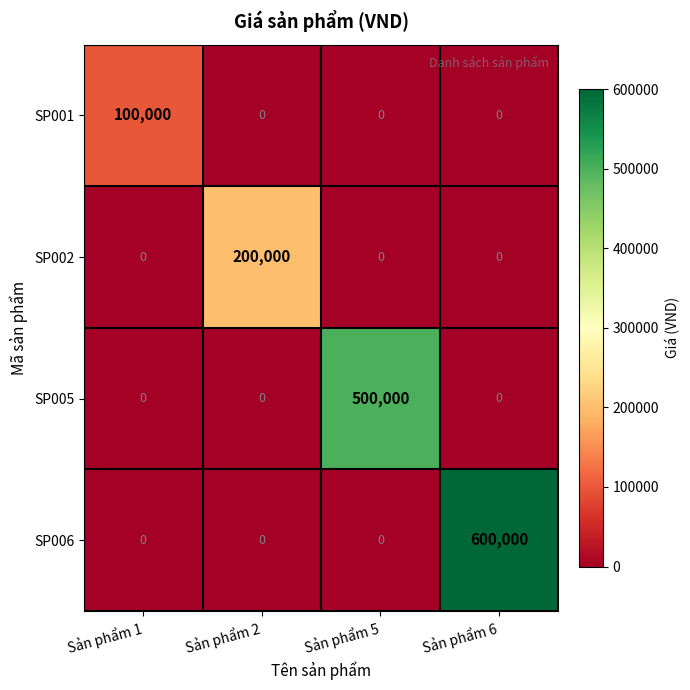

Between Sản phẩm 2 and Sản phẩm 6, which series saw the biggest shift?

SP006